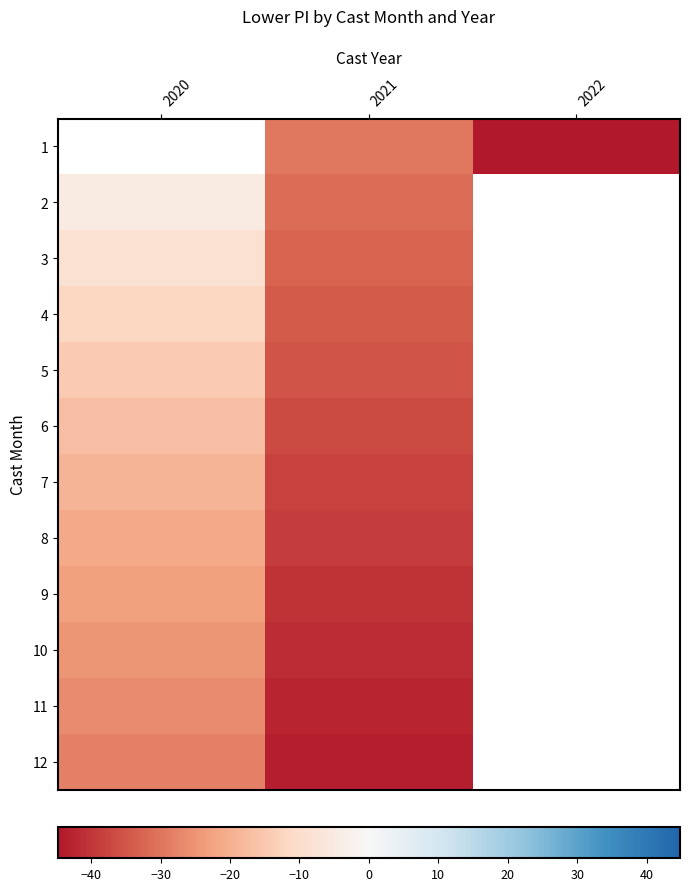

What is the minimum value for 11?

-42.6